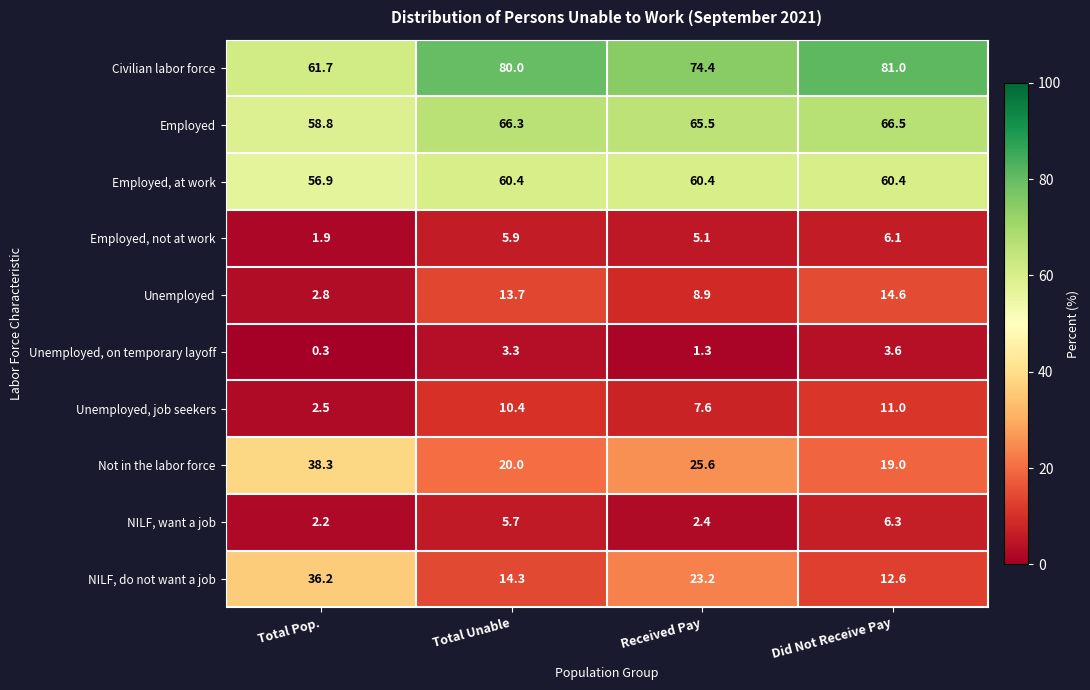

What is the total value across all series at Total Pop.?

261.6